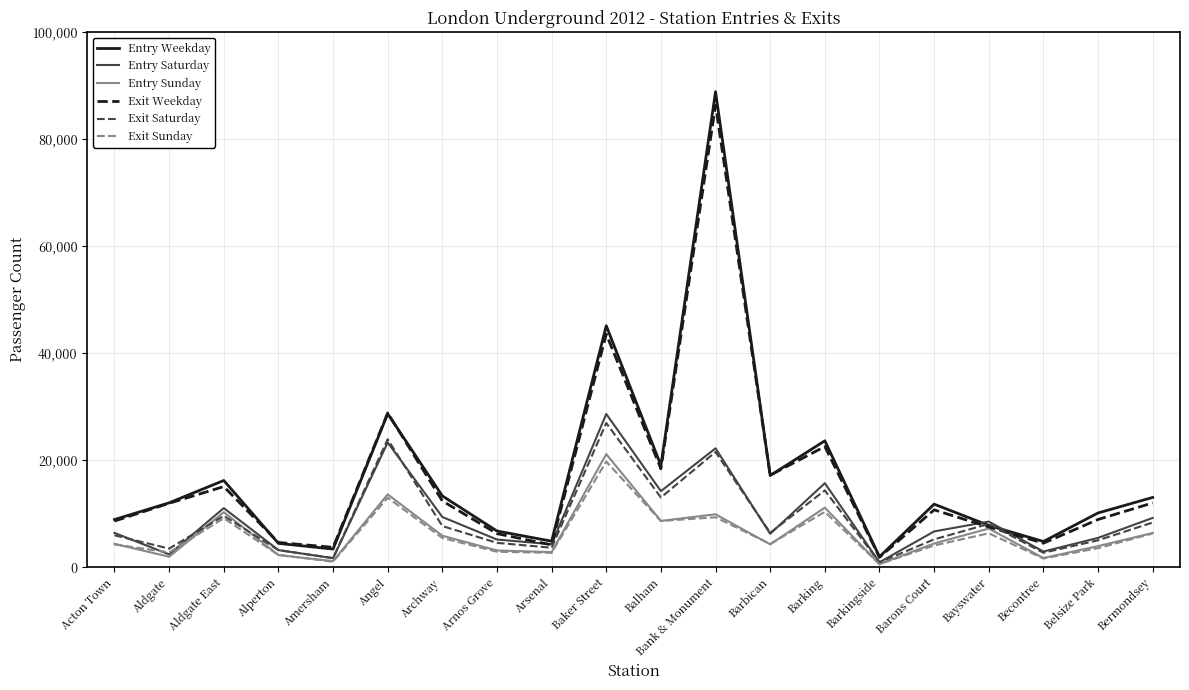

At which category is the sum across all series the highest?

Bank & Monument